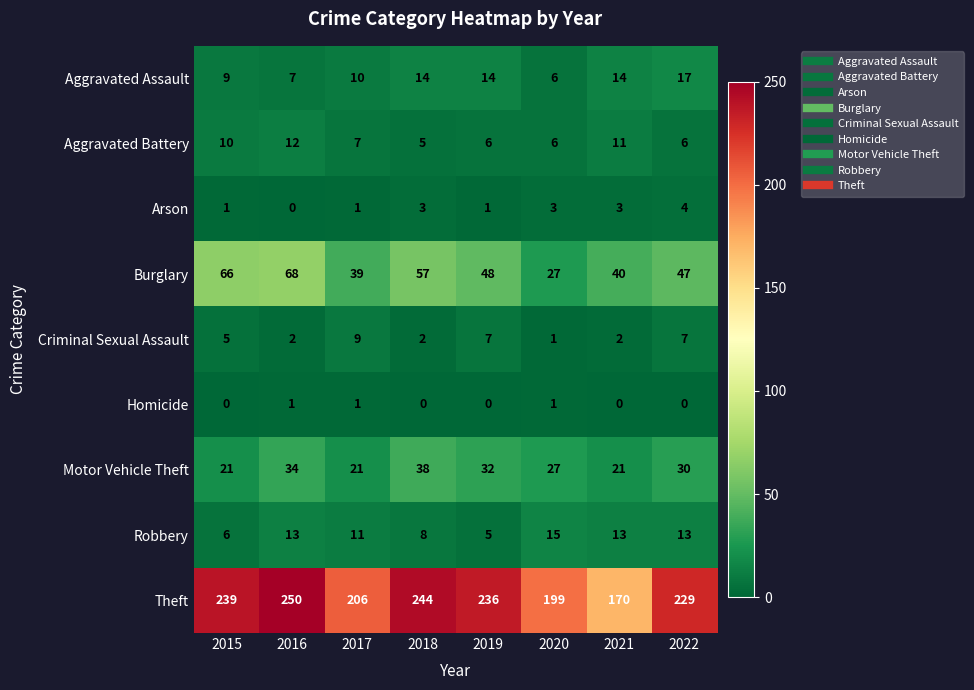

At how many categories does at least one series exceed 32?

8